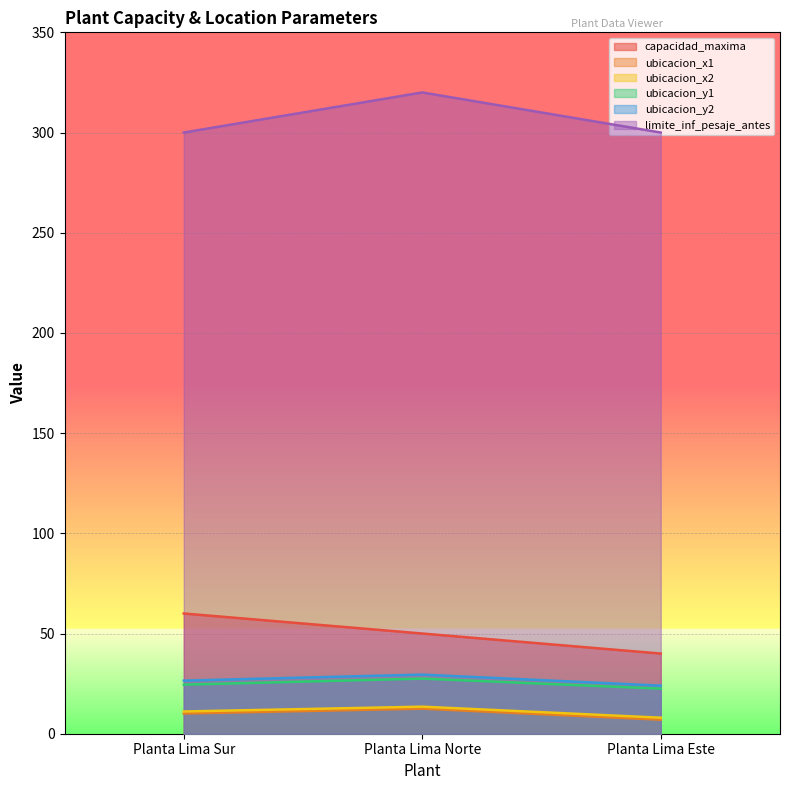

What position from the right is Planta Lima Este?

1